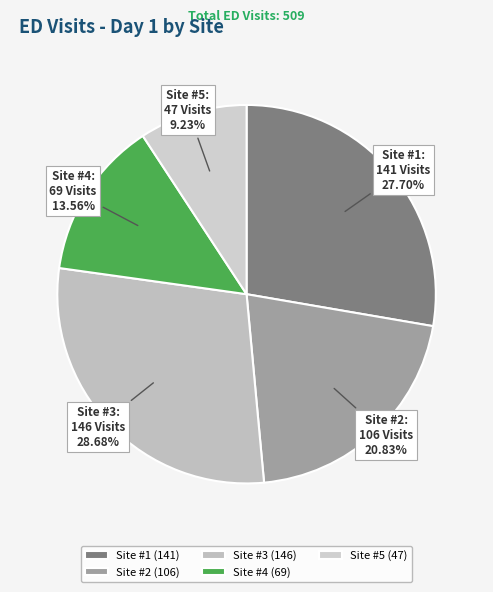

Count the number of slices in the pie.

5